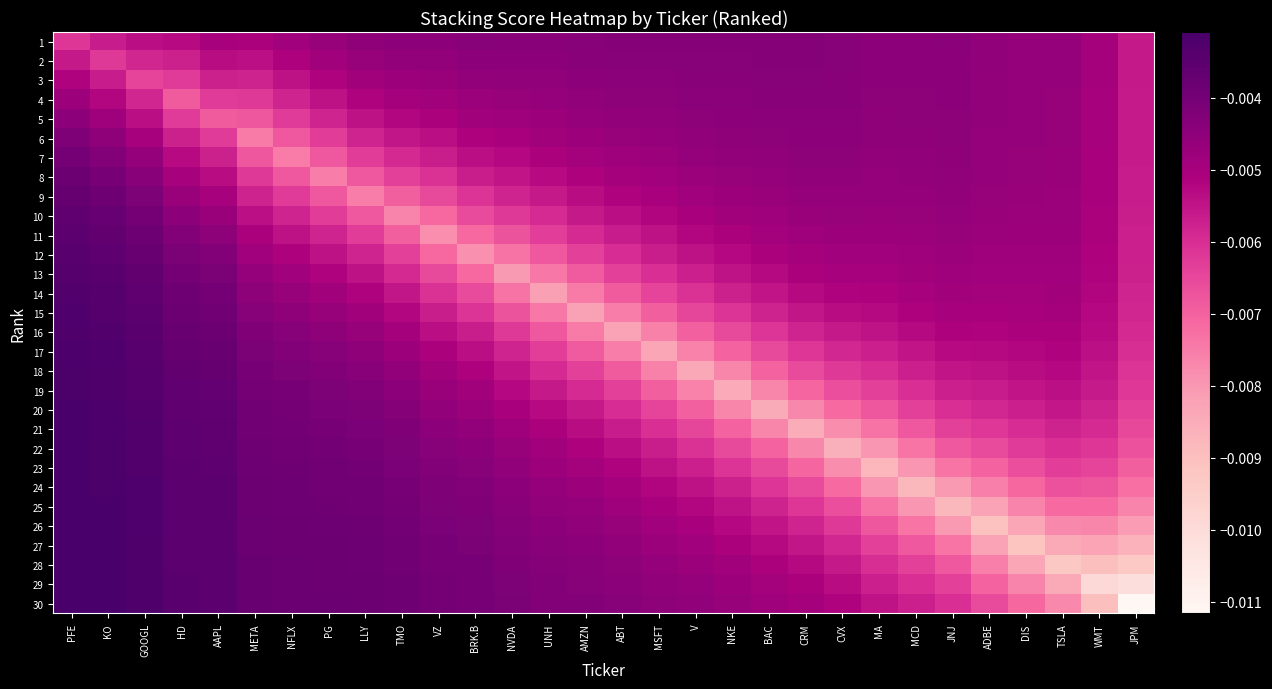

Which has a higher value, NKE or CRM?

CRM